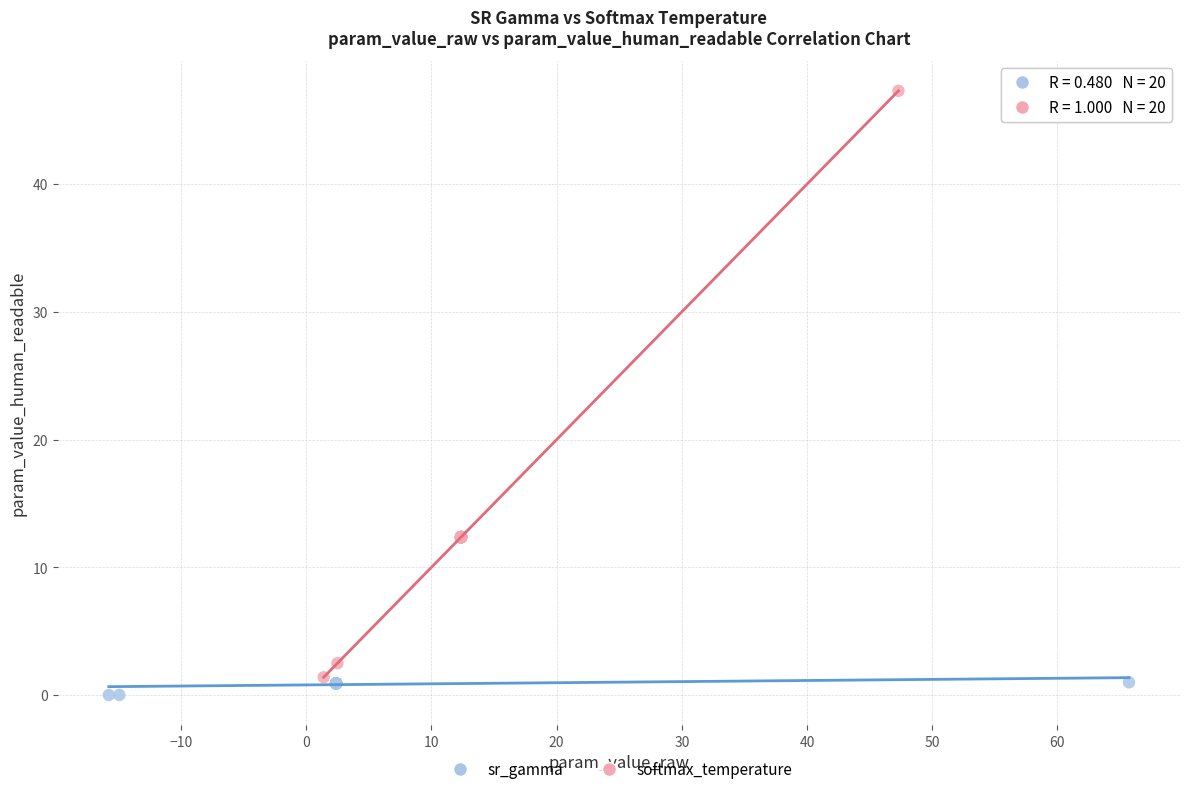

What are all the series names shown in the legend?

sr_gamma, softmax_temperature